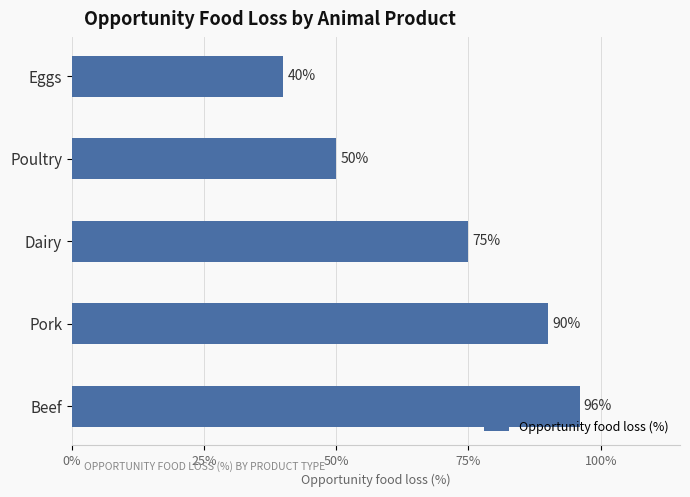

Which has a higher value, Beef or Dairy?

Beef